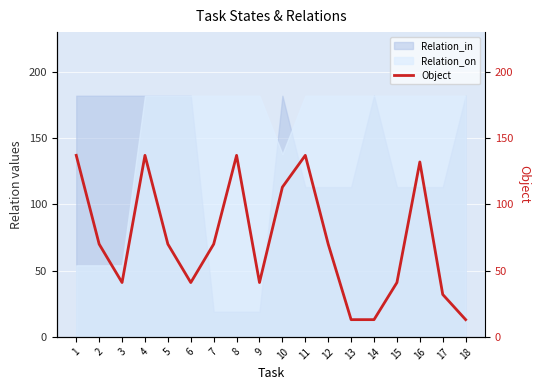

Reading left to right, list all the values displayed in this chart.

1=137	2=70	3=41	4=137	5=70	6=41	7=70	8=137	9=41	10=113	11=137	12=70	13=13	14=13	15=41	16=132	17=32	18=13